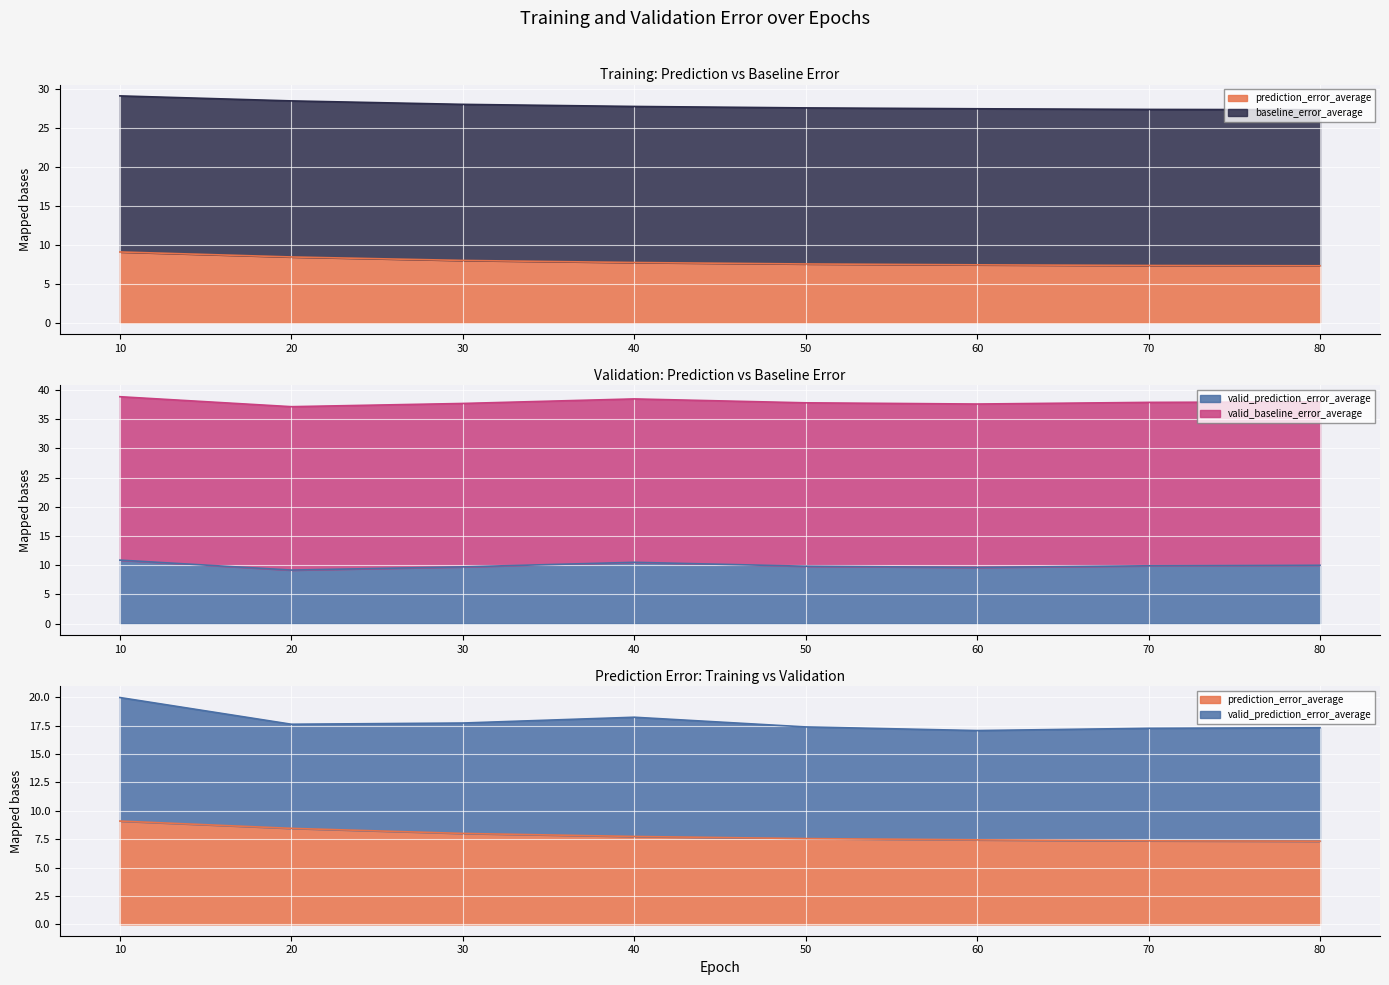

Rank the series by their maximum value, from lowest to highest.

prediction_error_average, valid_prediction_error_average